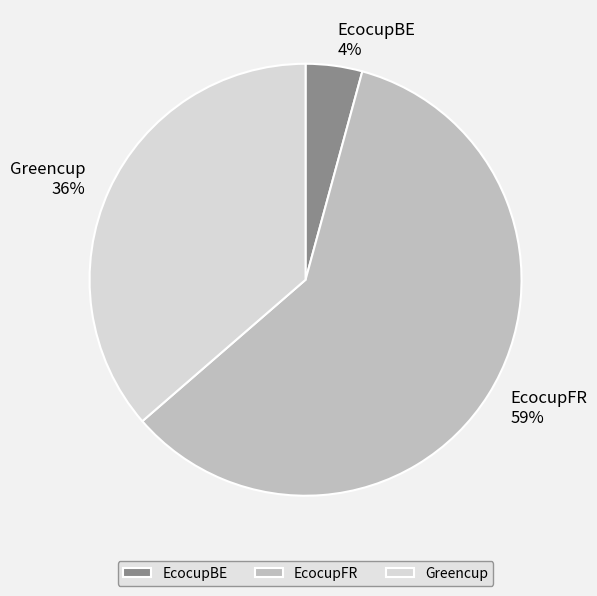

True or false: Greencup accounts for 36% of the total.

True